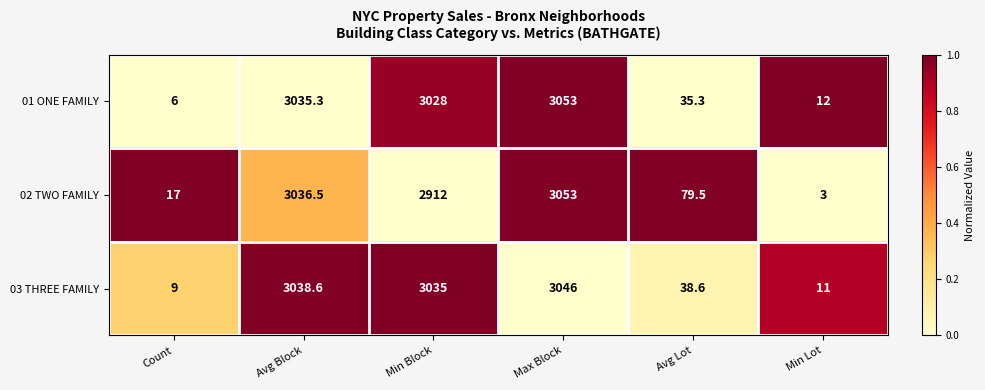

Reading right to left, extract all data points from this chart.

01 ONE FAMILY: 12.0	35.3	3053.0	3028.0	3035.3	6.0
02 TWO FAMILY: 3.0	79.5	3053.0	2912.0	3036.5	17.0
03 THREE FAMILY: 11.0	38.6	3046.0	3035.0	3038.6	9.0